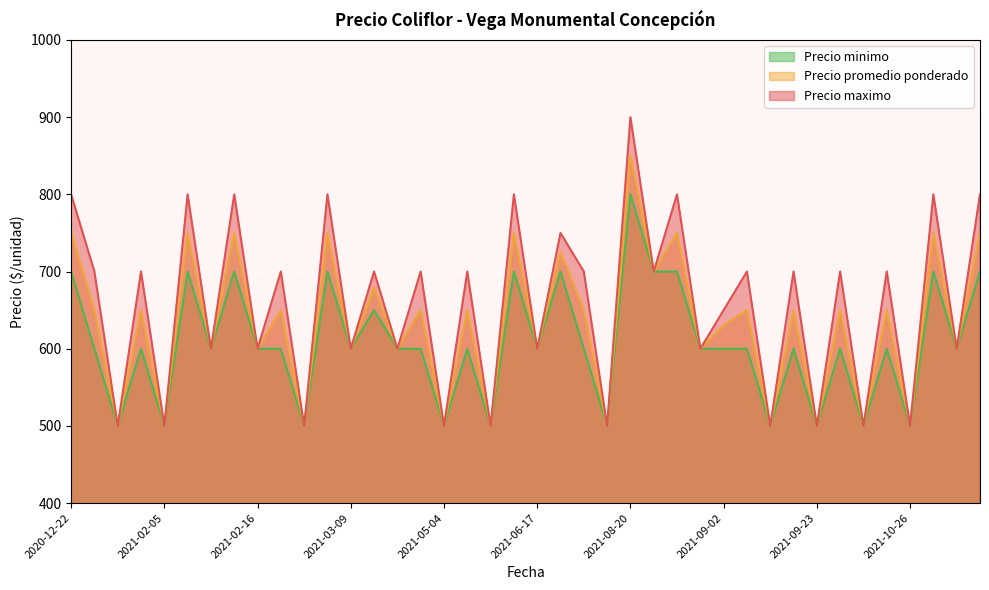

What is the total value across all series at 2021-09-09?

1950